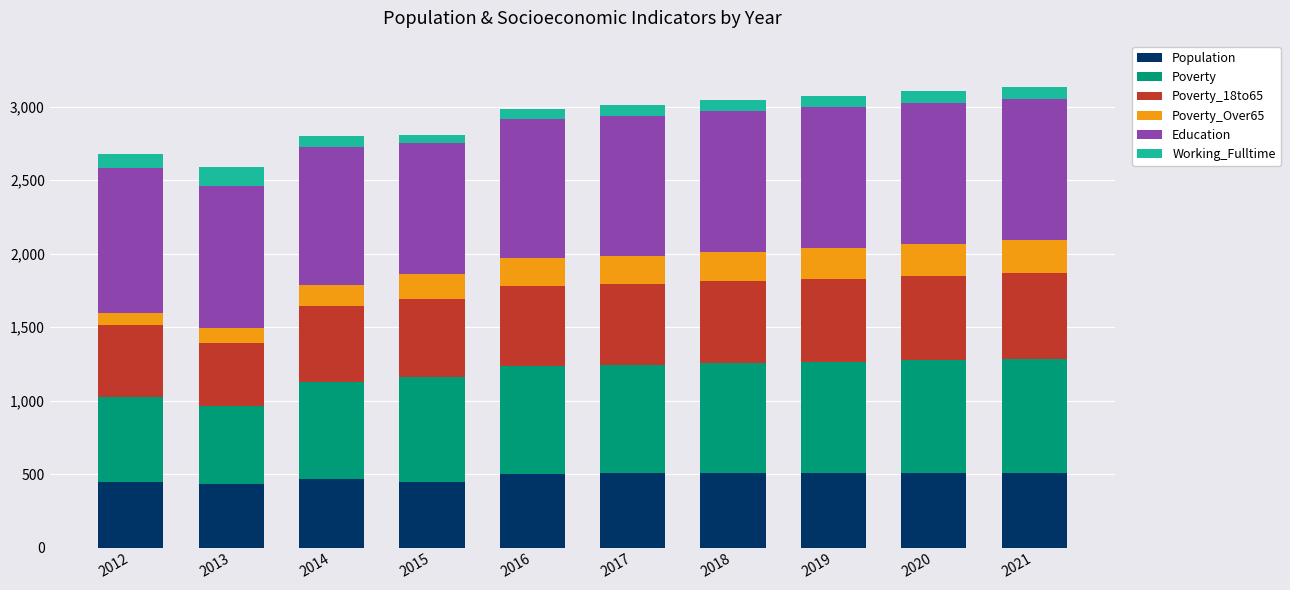

The Population series shows 908 at 2021. True or false?

False